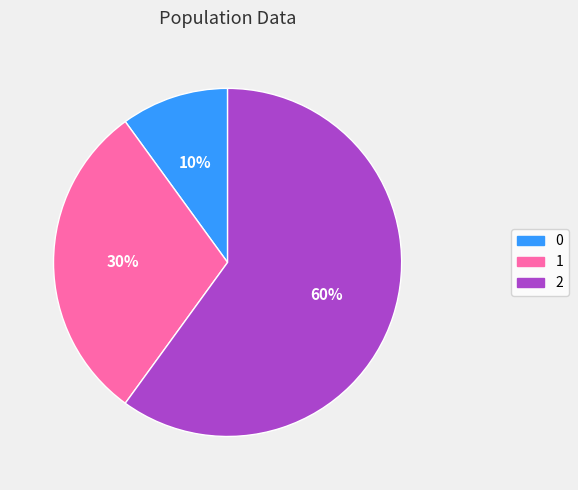

How many segments does this pie chart have?

3